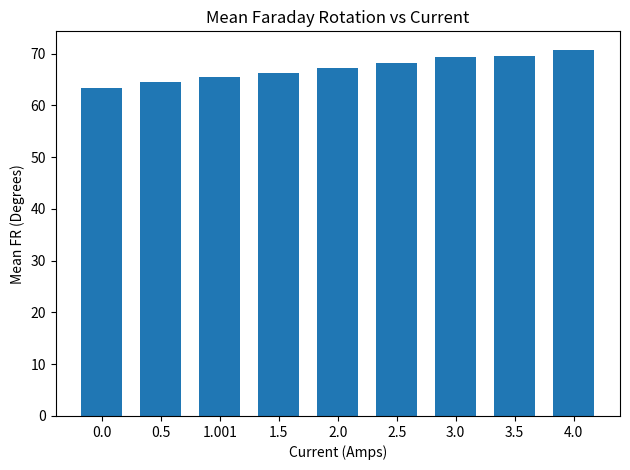

Which has a higher value, 3.0 or 0.0?

3.0